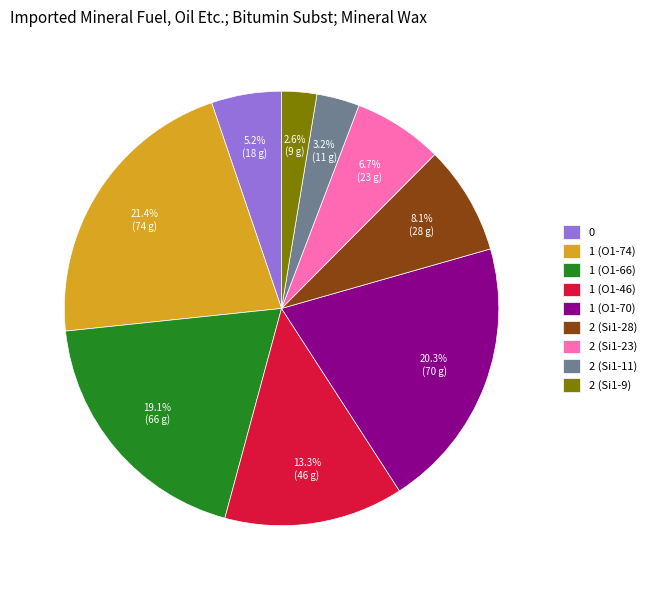

Rank the categories by value from lowest to highest.

2 (Si1-9), 2 (Si1-11), 0, 2 (Si1-23), 2 (Si1-28), 1 (O1-46), 1 (O1-66), 1 (O1-70), 1 (O1-74)